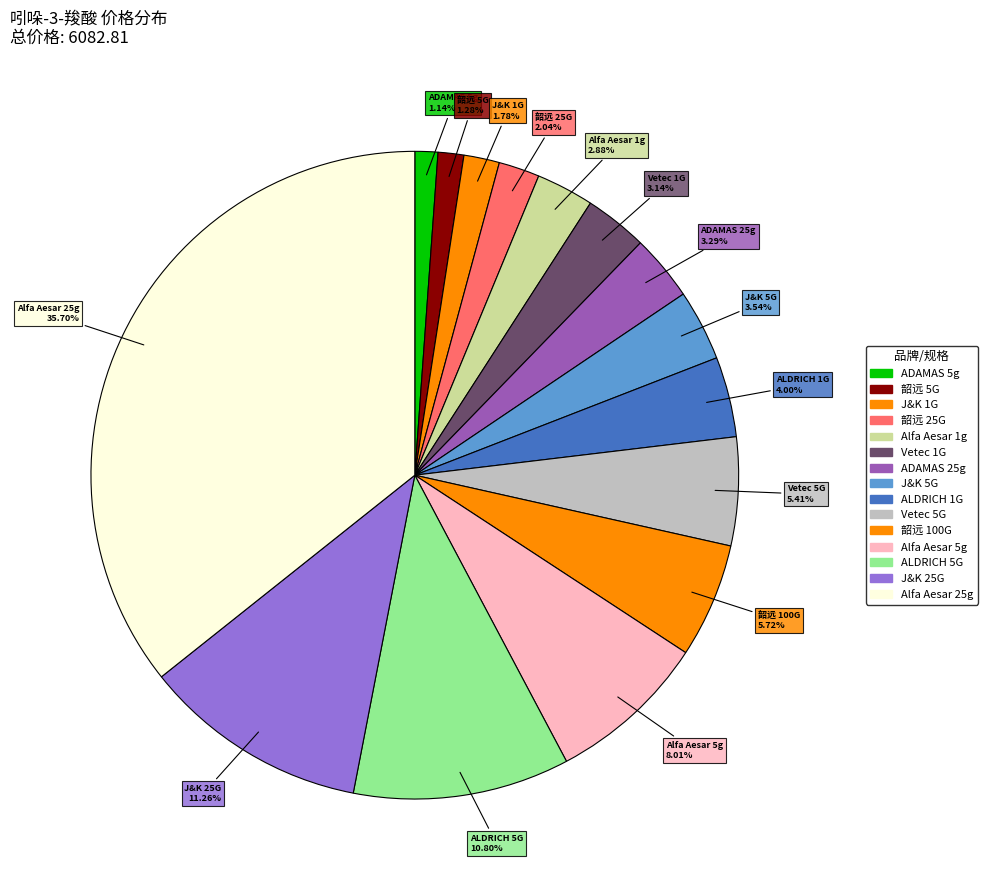

Count the number of slices in the pie.

15